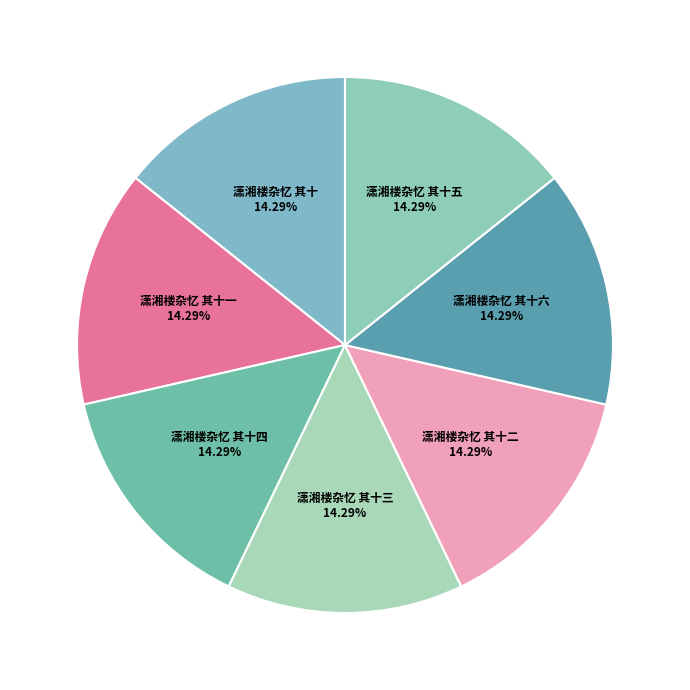

True or false: 潇湘楼杂忆 其十一 accounts for 14% of the total.

True